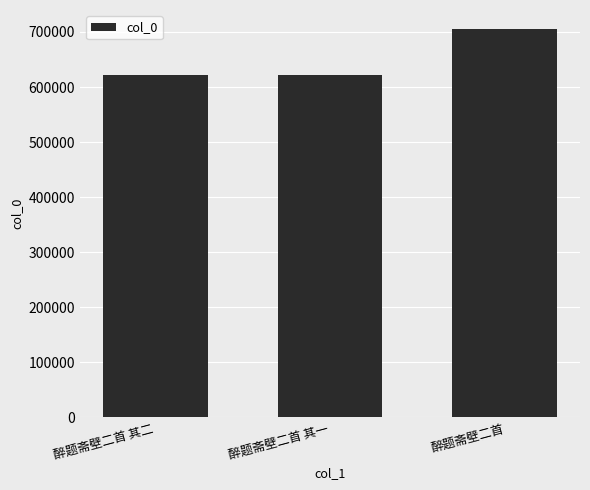

What is the average value?

649123